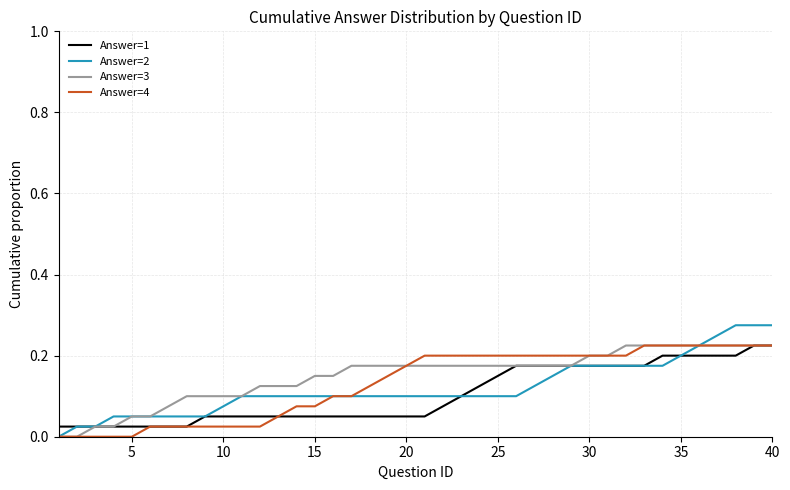

What is the average value of the Answer=2 series?

0.1